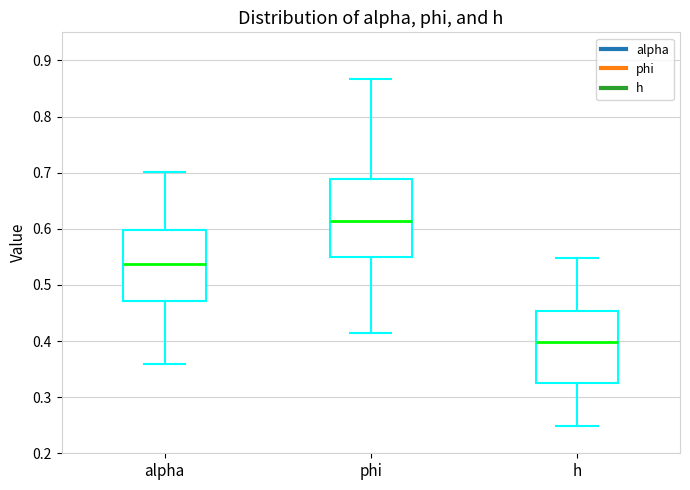

Reading left to right, read every box against the y-axis: the position of its median line, the range the box covers, and the ends of its whiskers. The values are not printed on the chart, so give them approximately, as read against the axis.

alpha: median 0.54, box 0.47 to 0.60, whiskers 0.36 to 0.70
phi: median 0.61, box 0.55 to 0.69, whiskers 0.41 to 0.87
h: median 0.40, box 0.33 to 0.45, whiskers 0.25 to 0.55